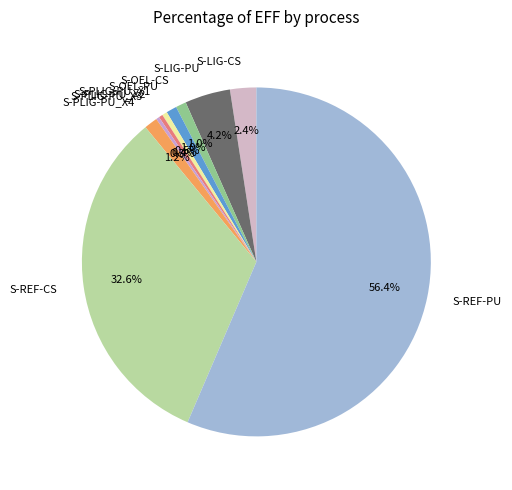

What is the largest slice in the pie chart?

S-REF-PU